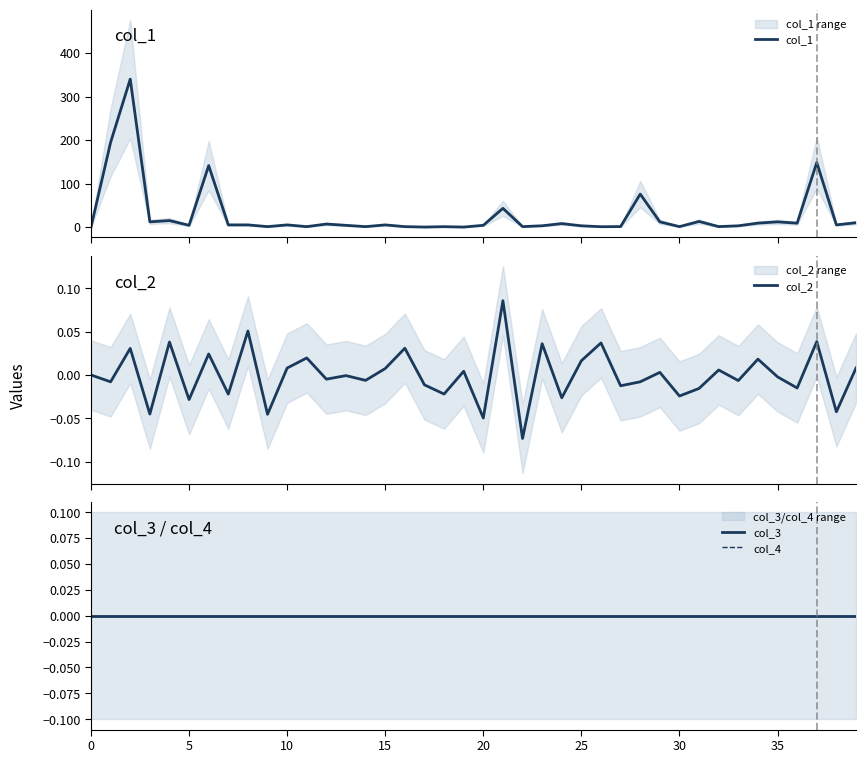

What are all the series names shown in the legend?

col_1, col_2, col_3, col_4